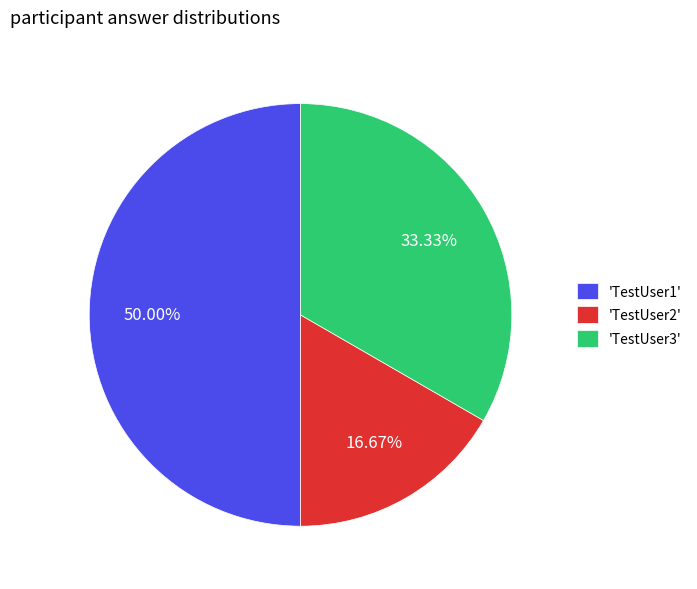

Which has a higher value, 'TestUser1' or 'TestUser2'?

'TestUser1'